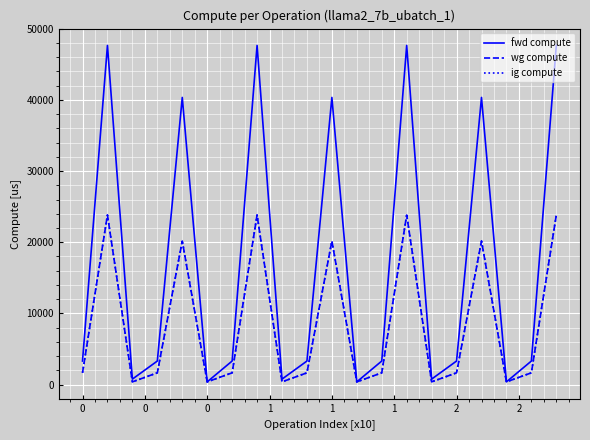

What is the lowest value of the fwd compute series?

385.0